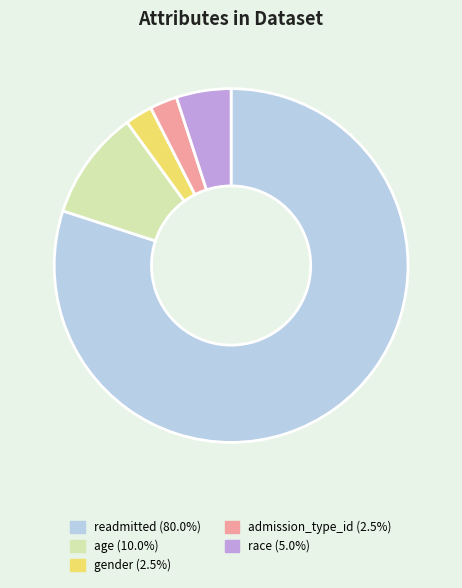

Is there any slice that represents more than half of the pie?

Yes